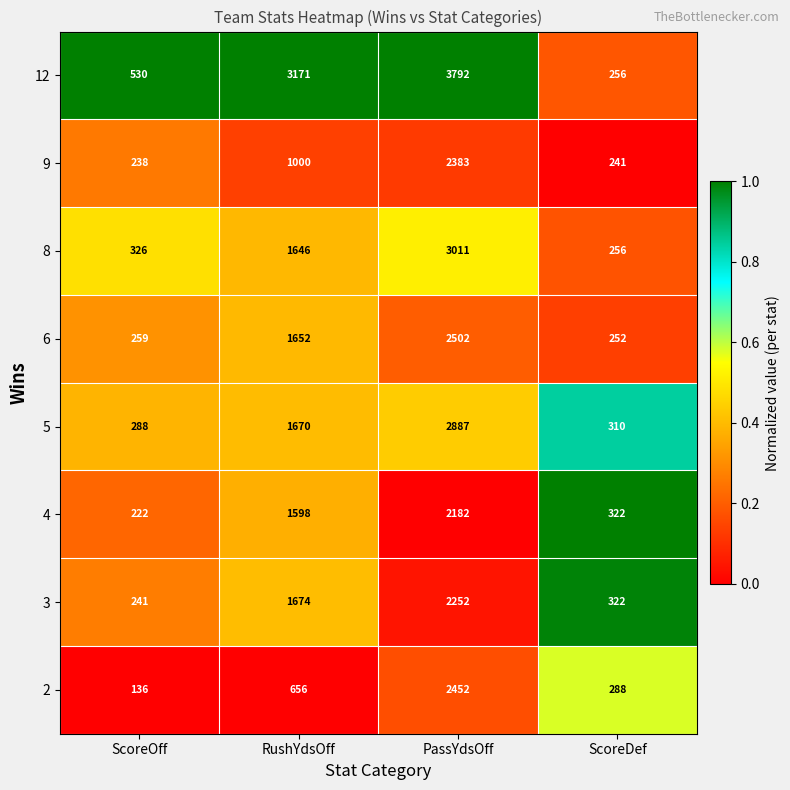

What value does the 9 series have at ScoreOff, to the nearest 10?

240